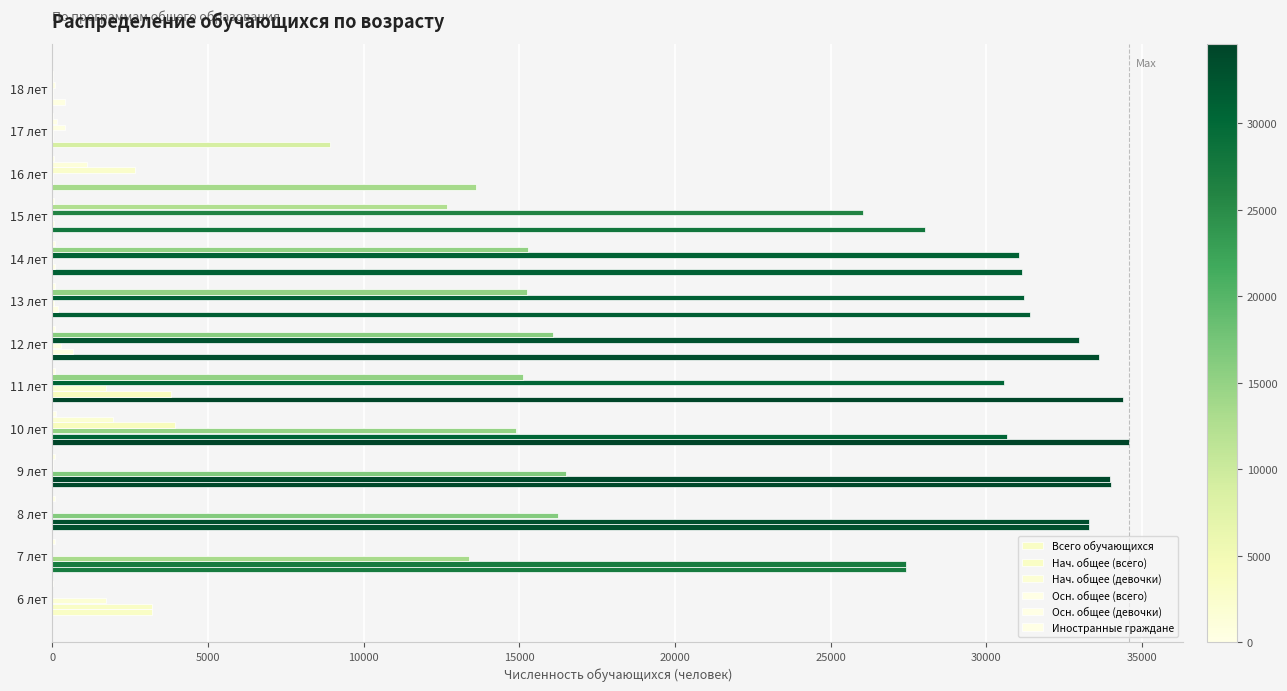

How many distinct data groups are displayed?

6